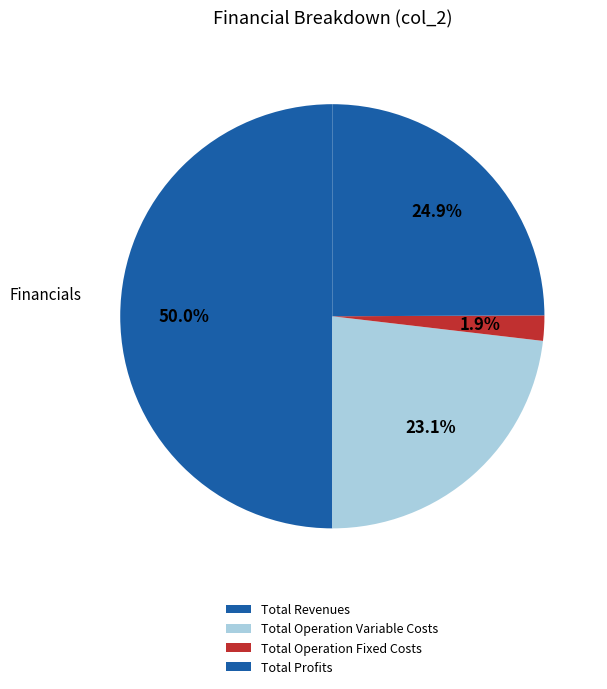

Does Total Operation Variable Costs account for over 50% of the chart?

No